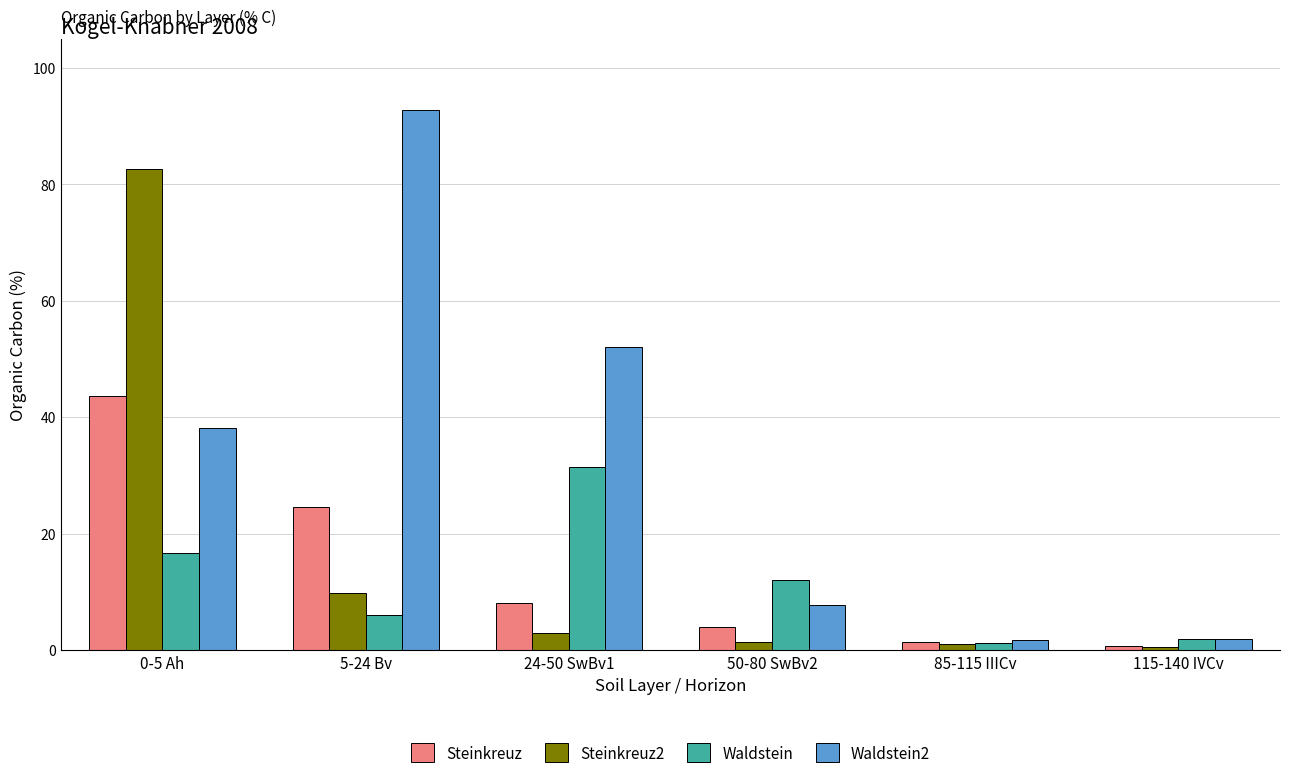

At which category is the sum across all series the highest?

0-5 Ah